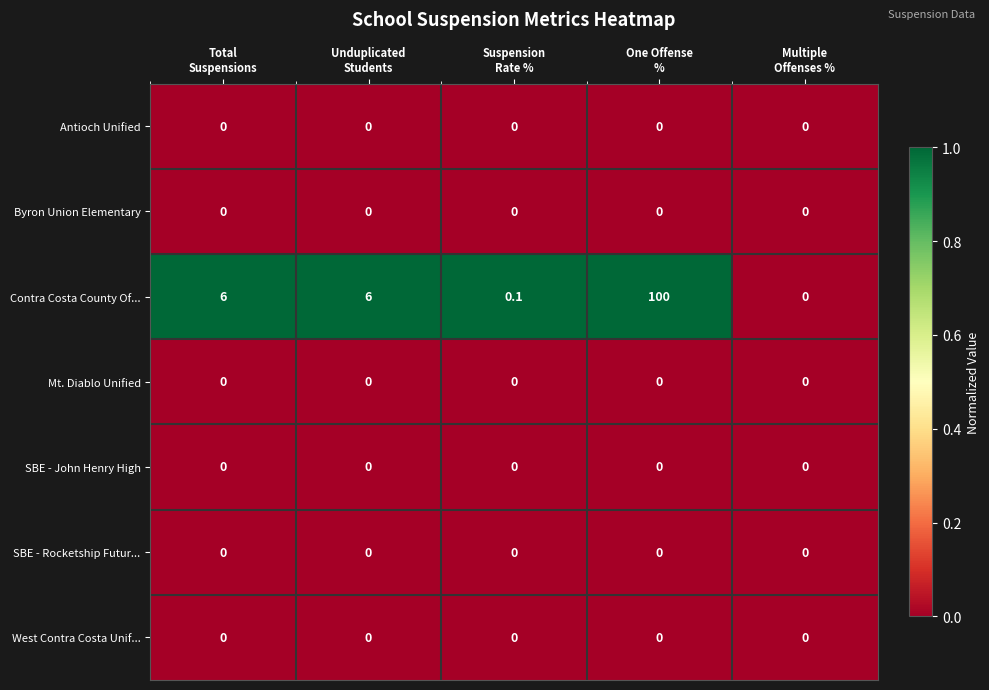

Which series has the largest range (max minus min)?

Contra Costa County Of...